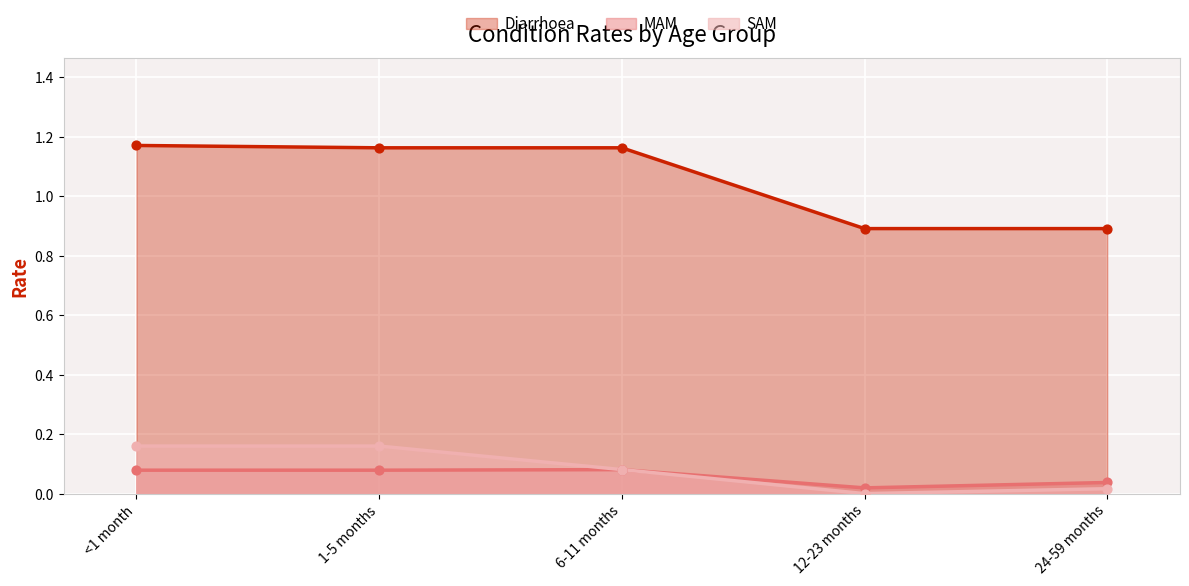

What is the total value across all series at 24-59 months?

0.9